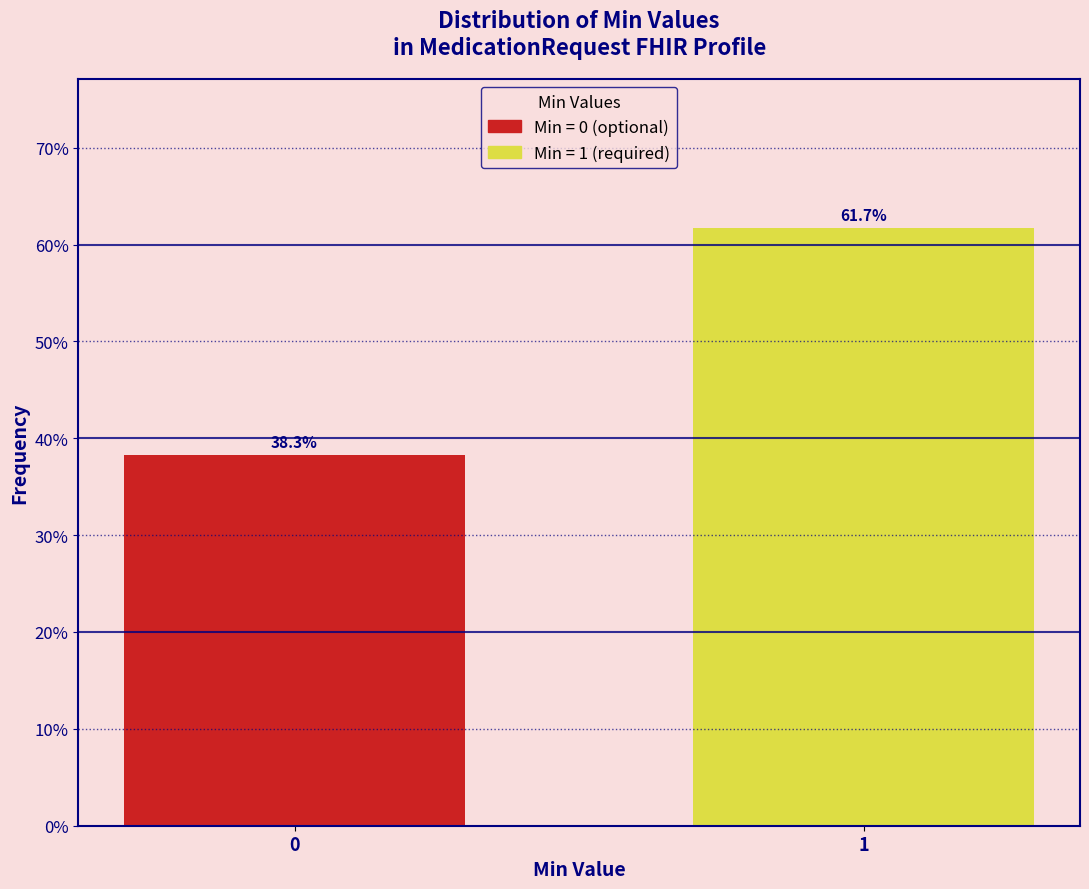

Does the chart contain any negative values?

No